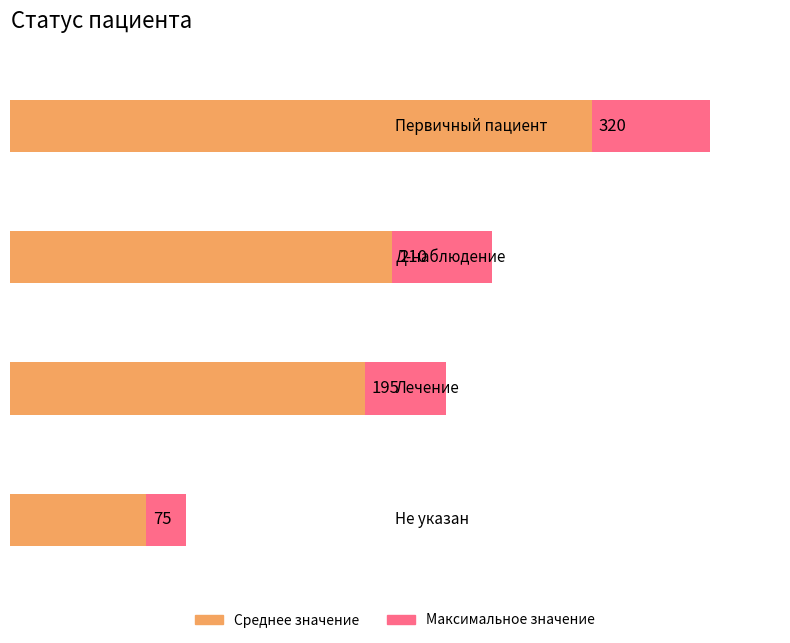

What is the average value?

82